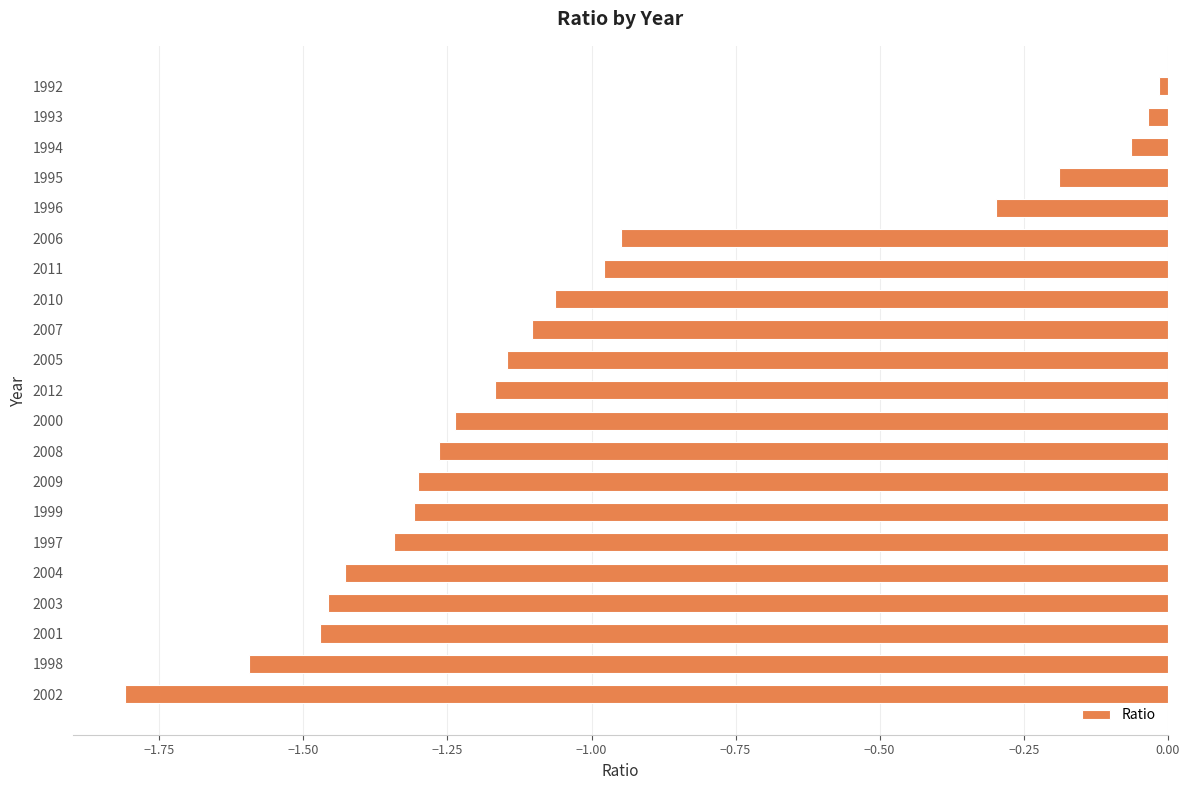

What is the difference between the maximum and minimum values?

1.8